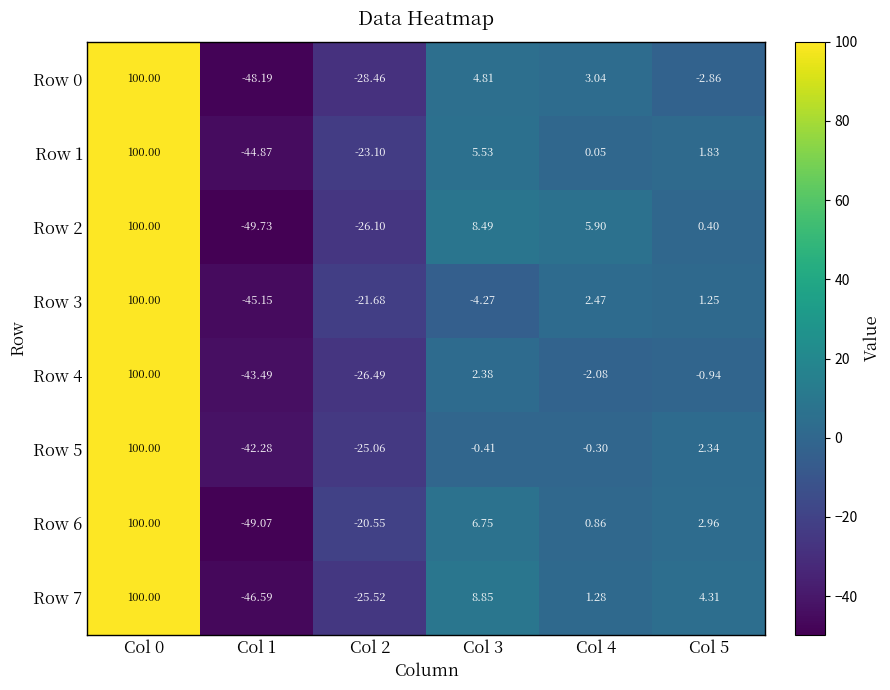

How many values in the Row 3 series exceed 1?

3